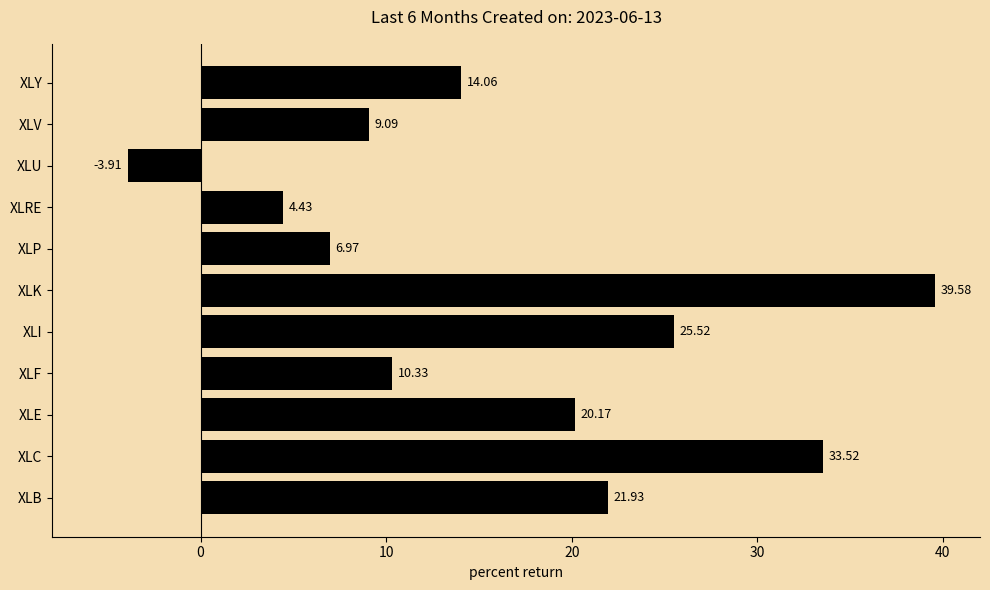

Which label corresponds to the largest value in the chart?

XLK